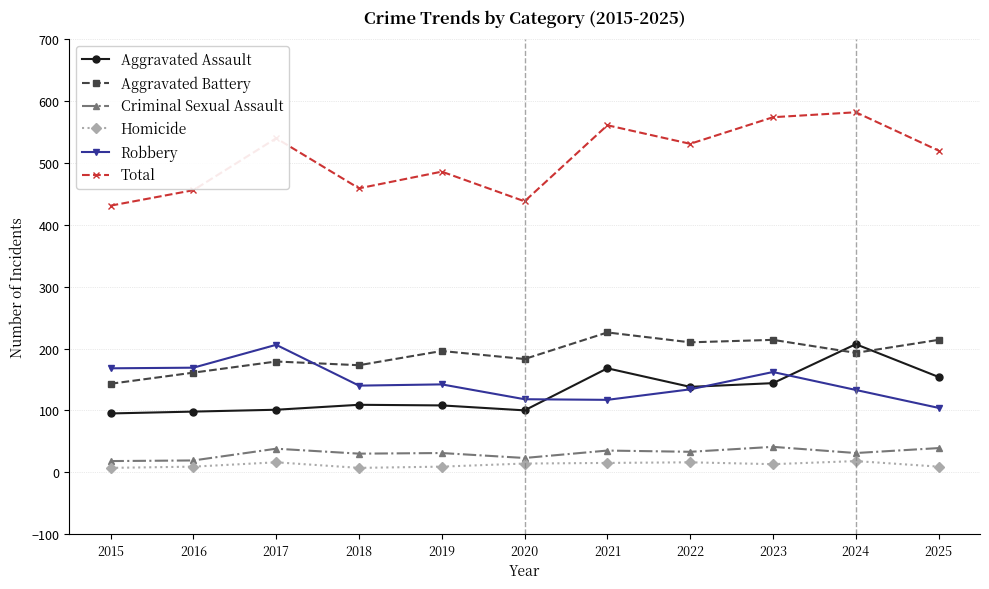

At which label does Criminal Sexual Assault first exceed 31?

2017